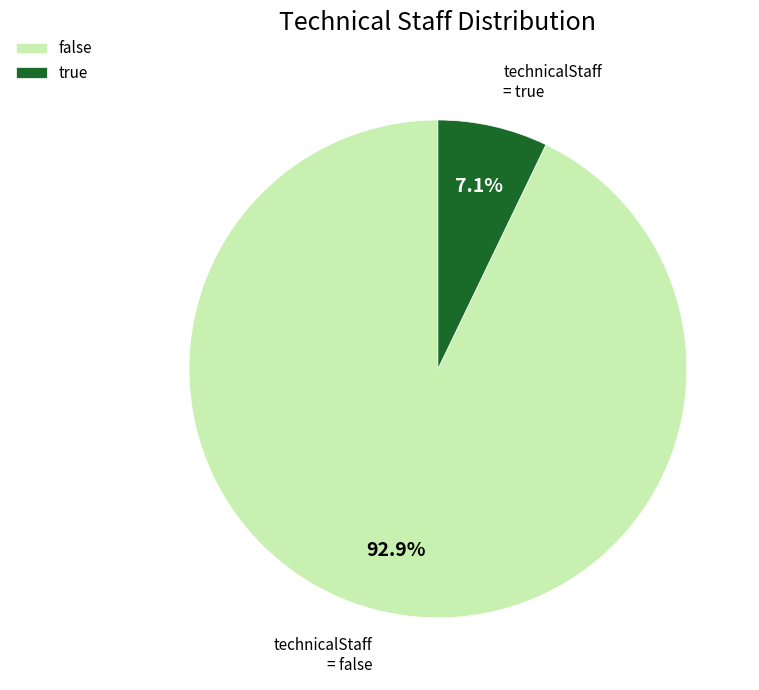

Count the number of slices in the pie.

2